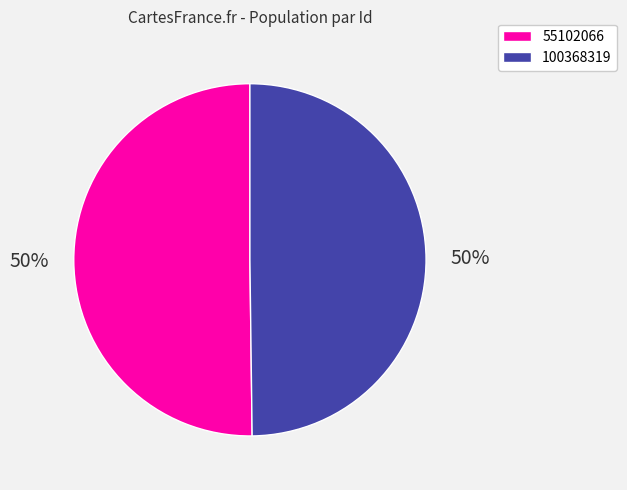

What is the ratio of the value at 55102066 to the value at 100368319?

1.0